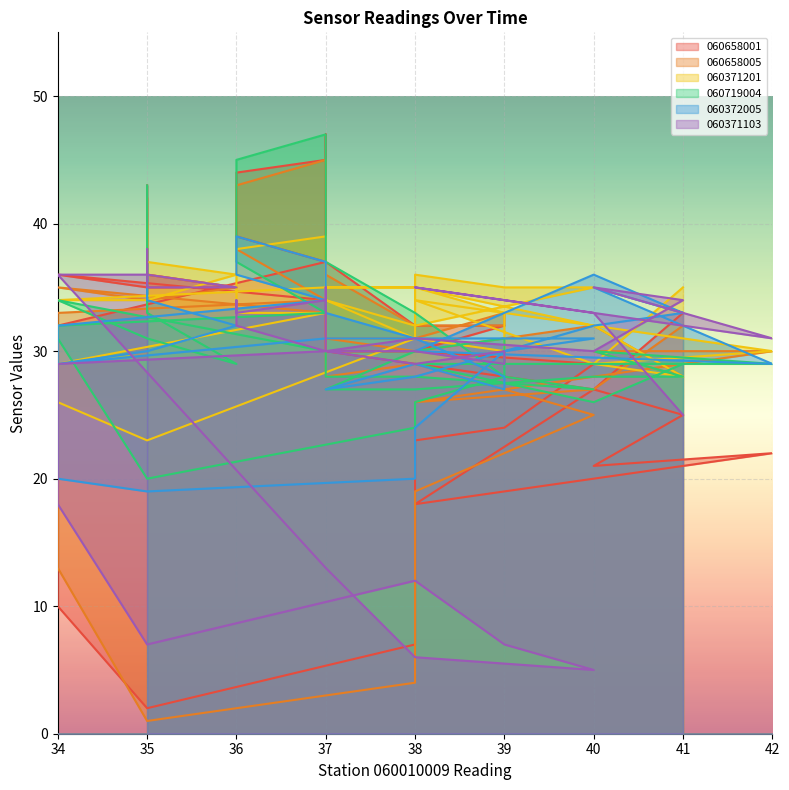

Which has a higher value, 39 or 34?

39